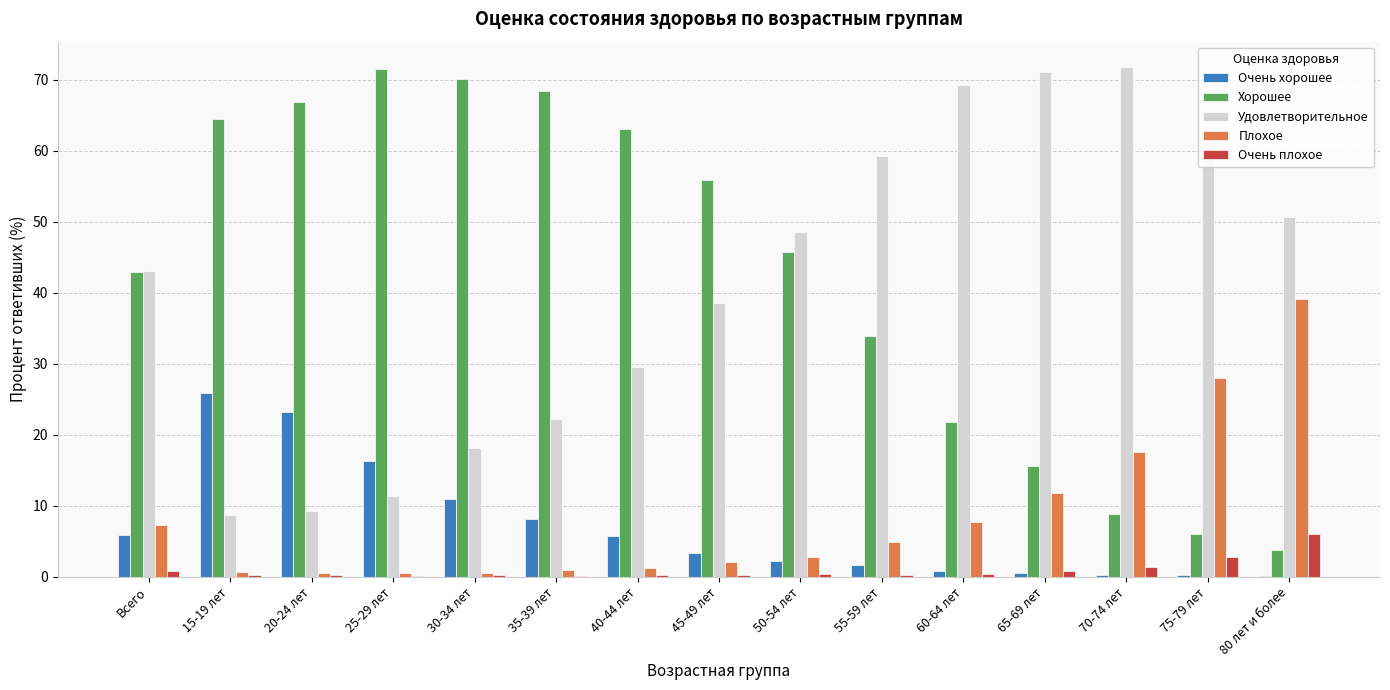

Is the value of Удовлетворительное at 25-29 лет greater than the value of Очень хорошее at 60-64 лет?

Yes